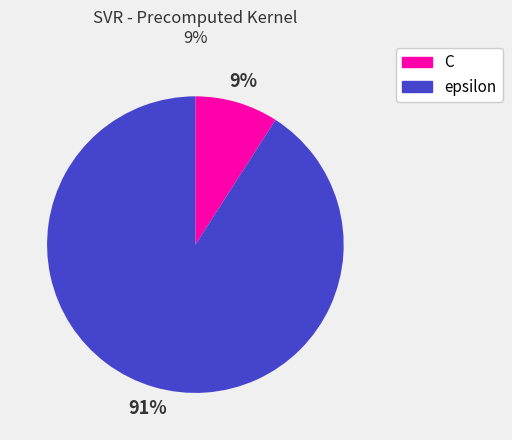

Is it true that C is 9% of the pie?

True